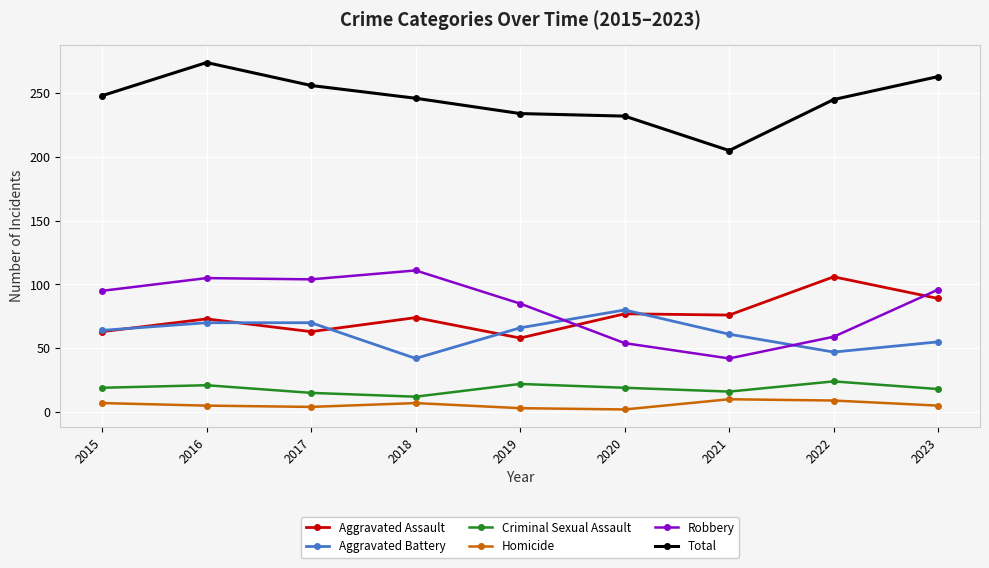

What is the difference between the highest and lowest values at 2015?

241